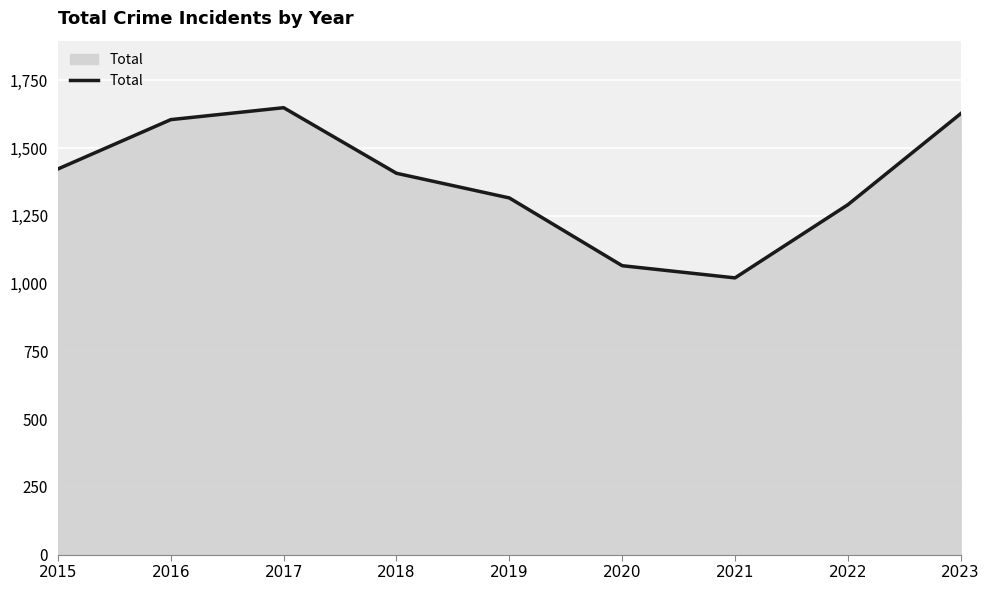

What is the greatest value displayed?

1649